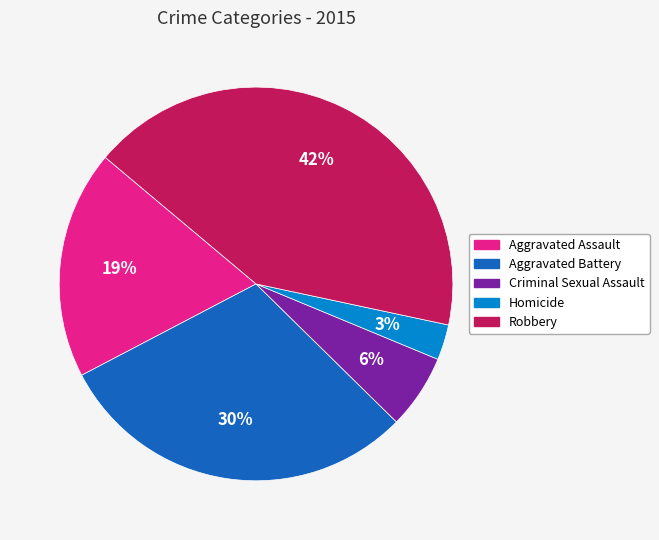

Combined, do Criminal Sexual Assault and Robbery account for over 50%?

No